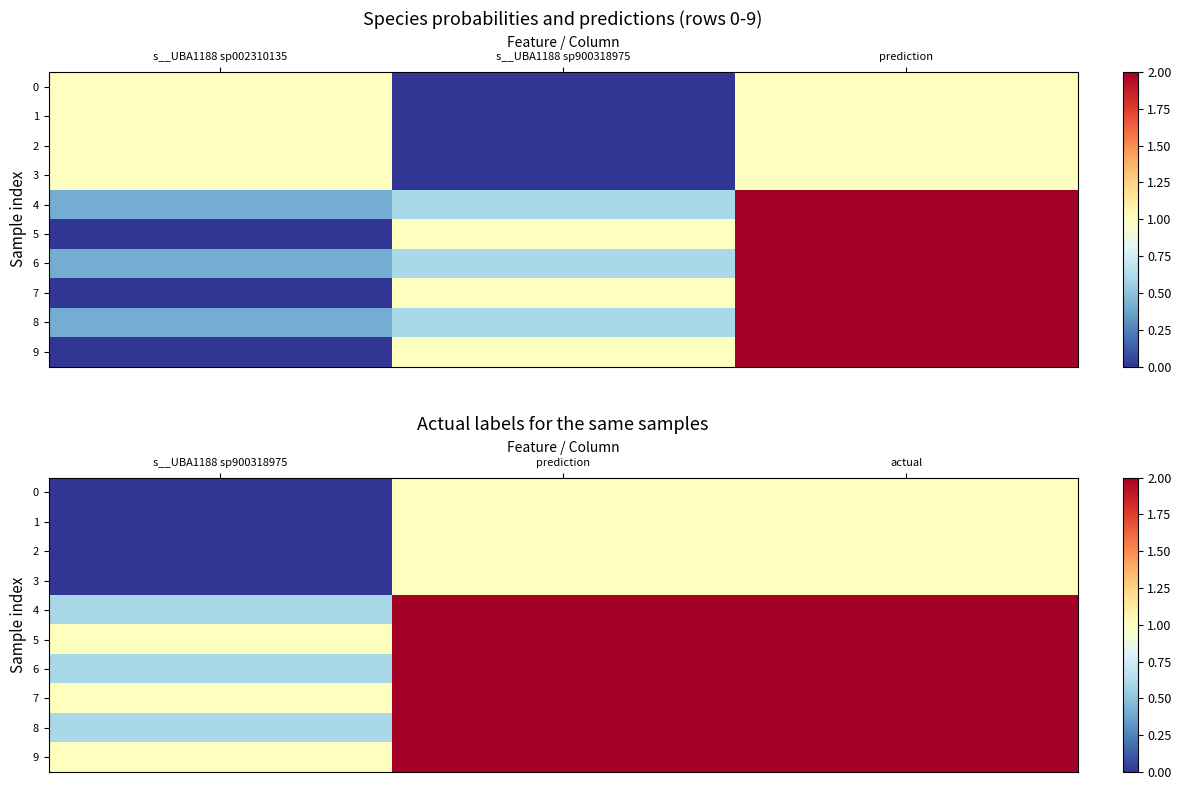

Which label corresponds to the smallest value in the chart?

s__UBA1188 sp900318975